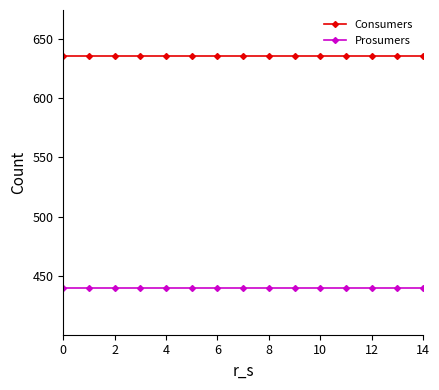

What is the value of the Consumers point at the 6th from the left?

635